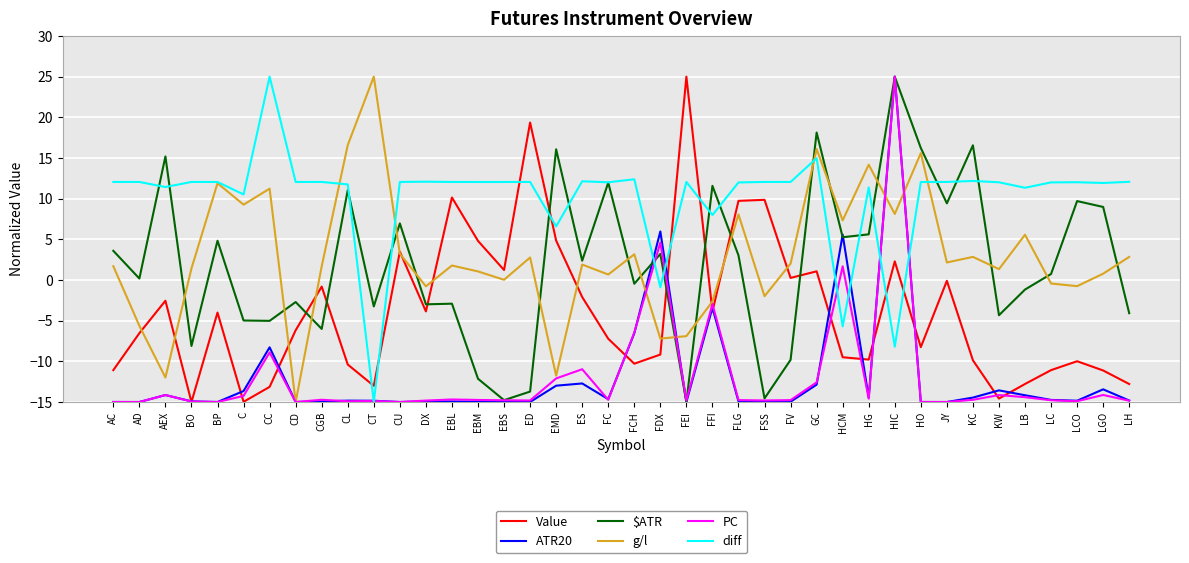

What is the difference between the highest and lowest values at EBM?

27.0